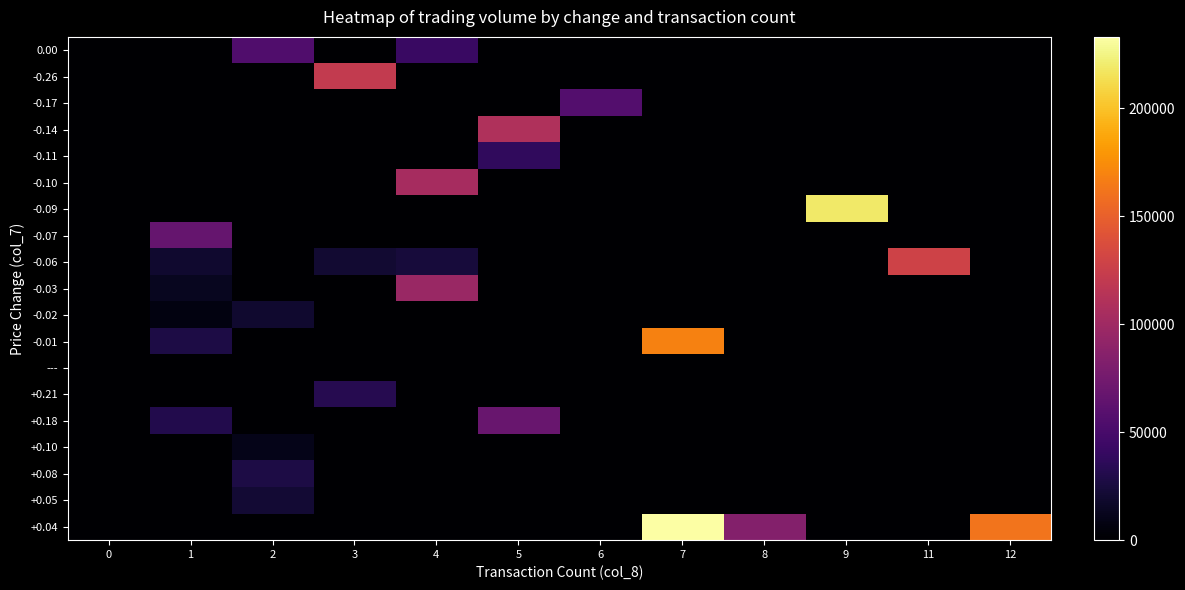

What is the total value across all series at 7?

401610